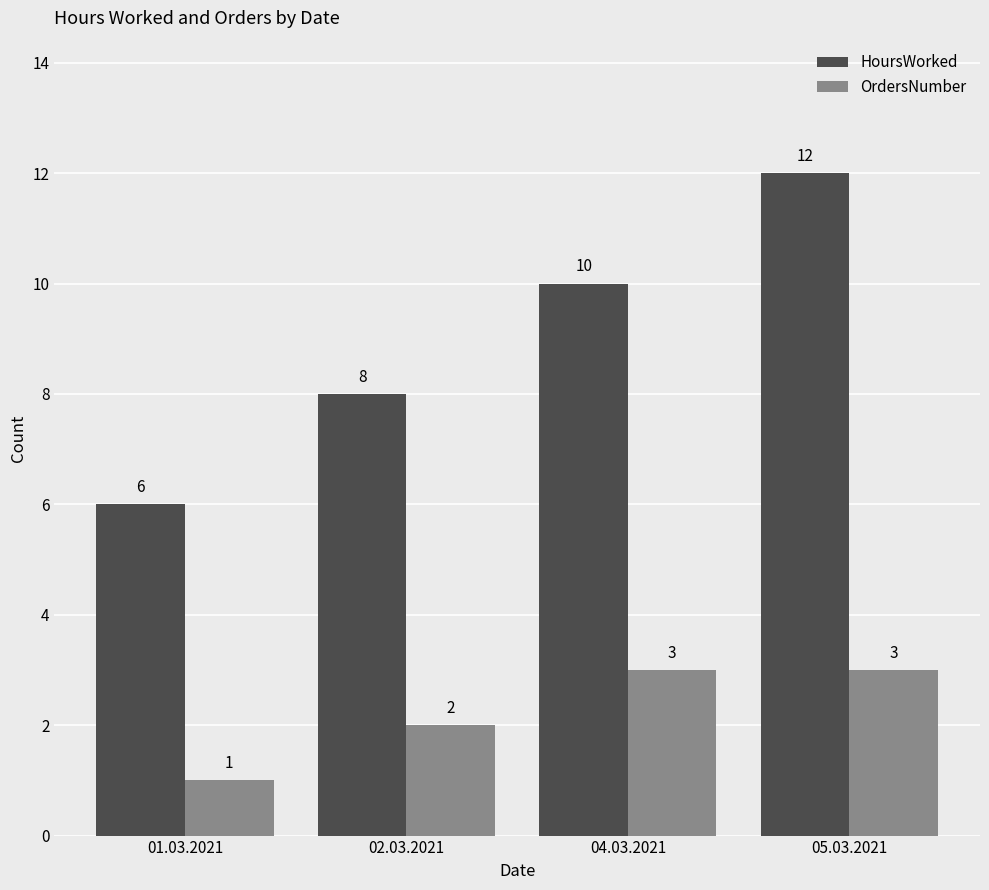

What is the approximate value of OrdersNumber at 01.03.2021?

1